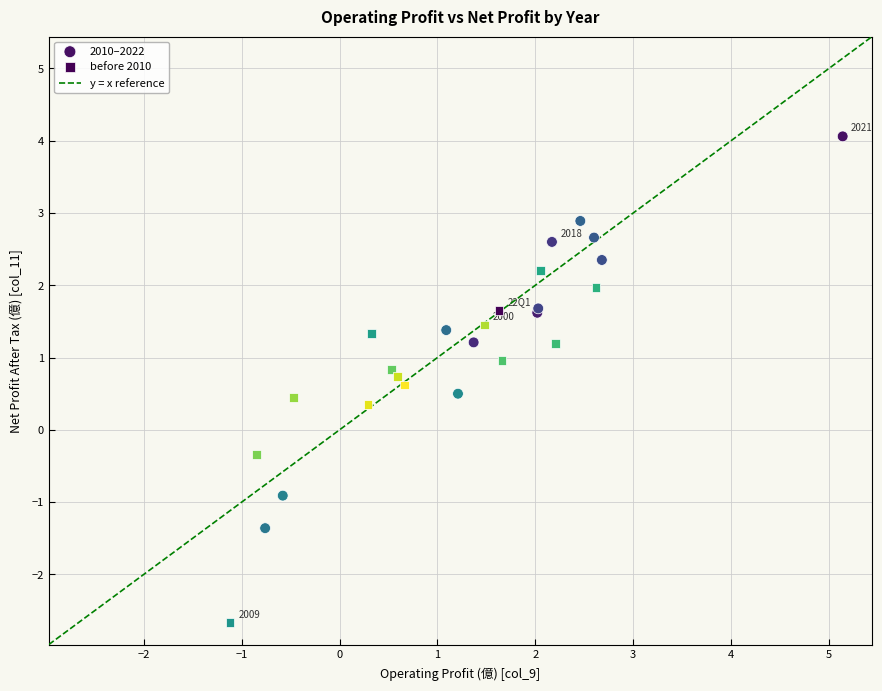

Which series reaches the minimum Y coordinate?

before 2010